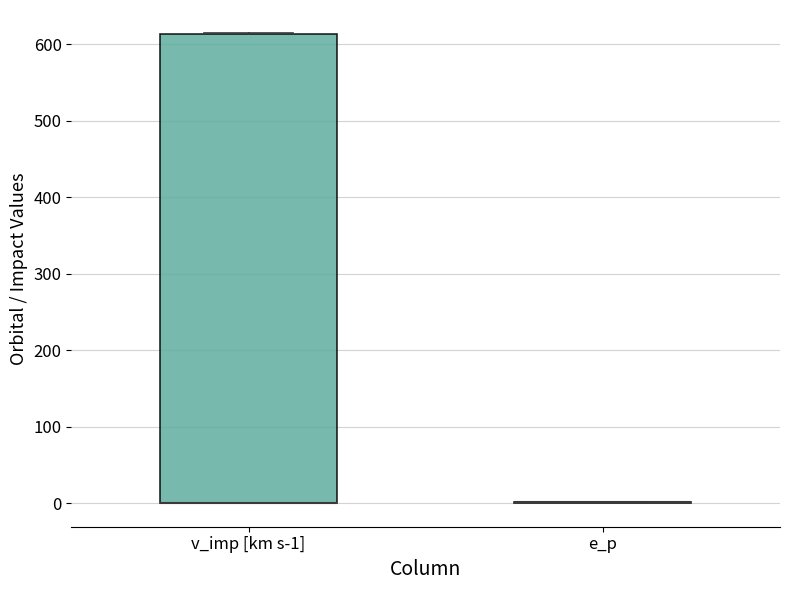

Reading left to right, transcribe this box plot: for each box, give where its median line is, the range the box spans, and where its two whiskers end, as read against the y-axis. The values are not printed on the chart, so give them approximately, as read against the axis.

v_imp [km s-1]: median 0 (drawn on the box's lower edge), box 0 to 610, whiskers 0 to 610
e_p: box collapsed to a line at 0, whiskers 0 to 0